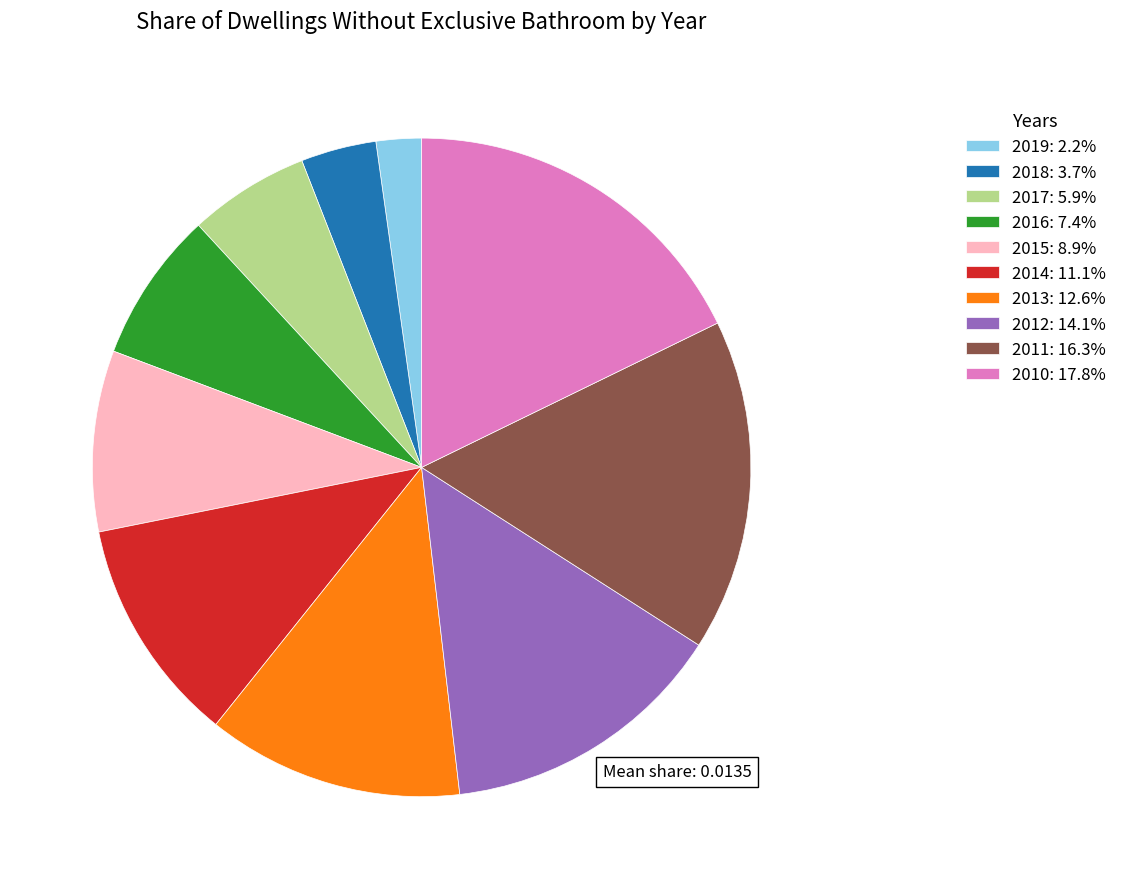

The 2013 slice represents 13% of the pie. True or false?

True